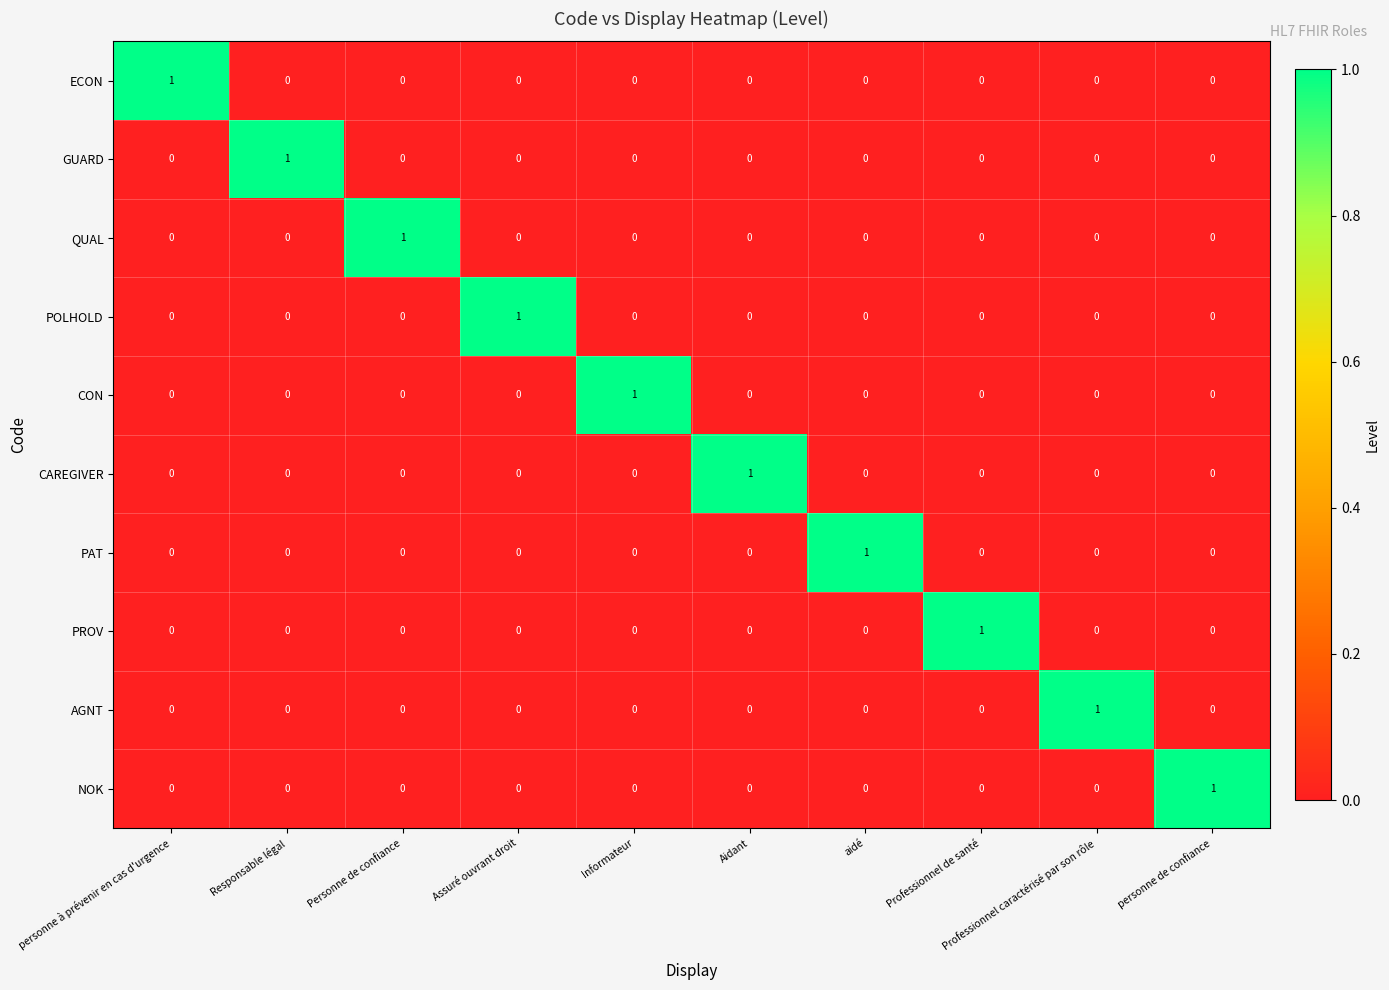

What is the spread (max minus min) of values at personne à prévenir en cas d'urgence?

1